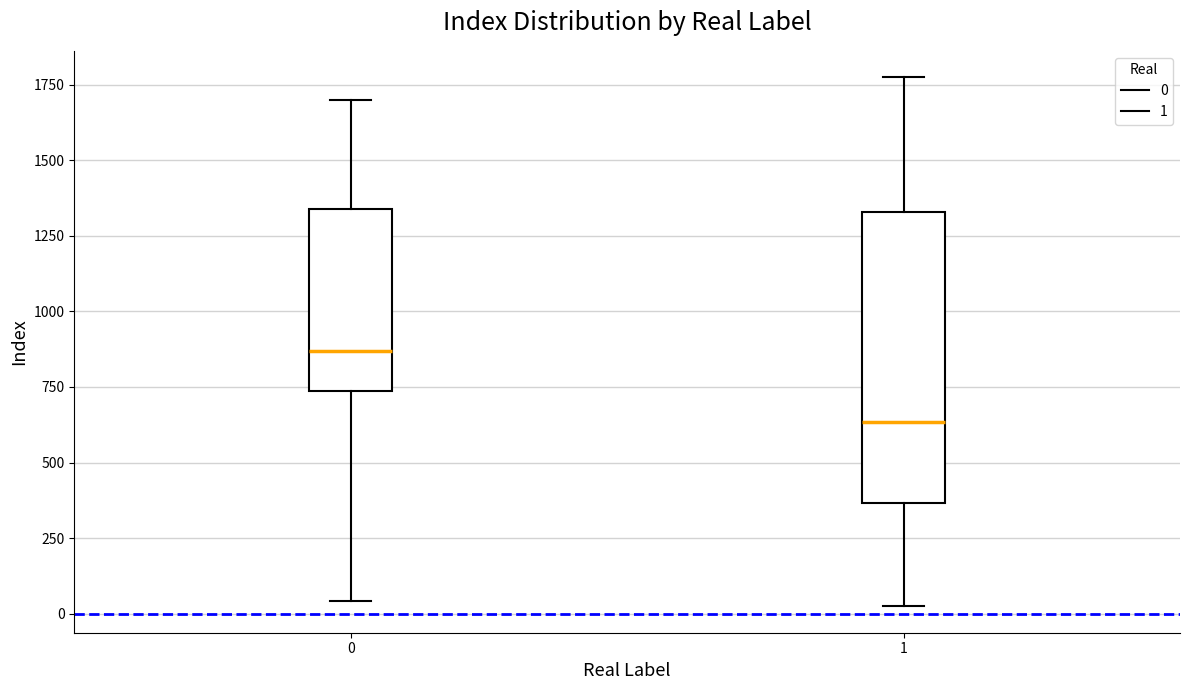

Which box has the lowest median line?

1